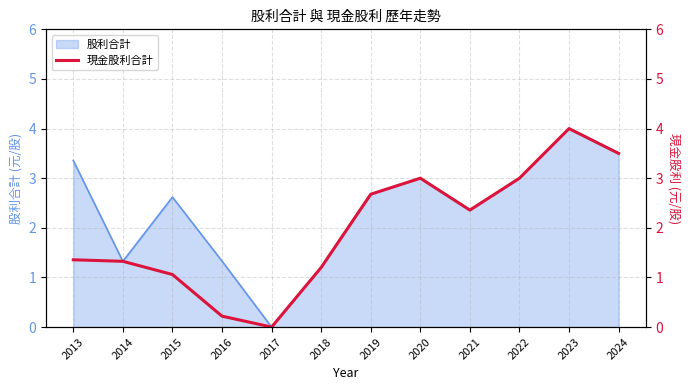

Where is the data nearest to the value 2?

2021